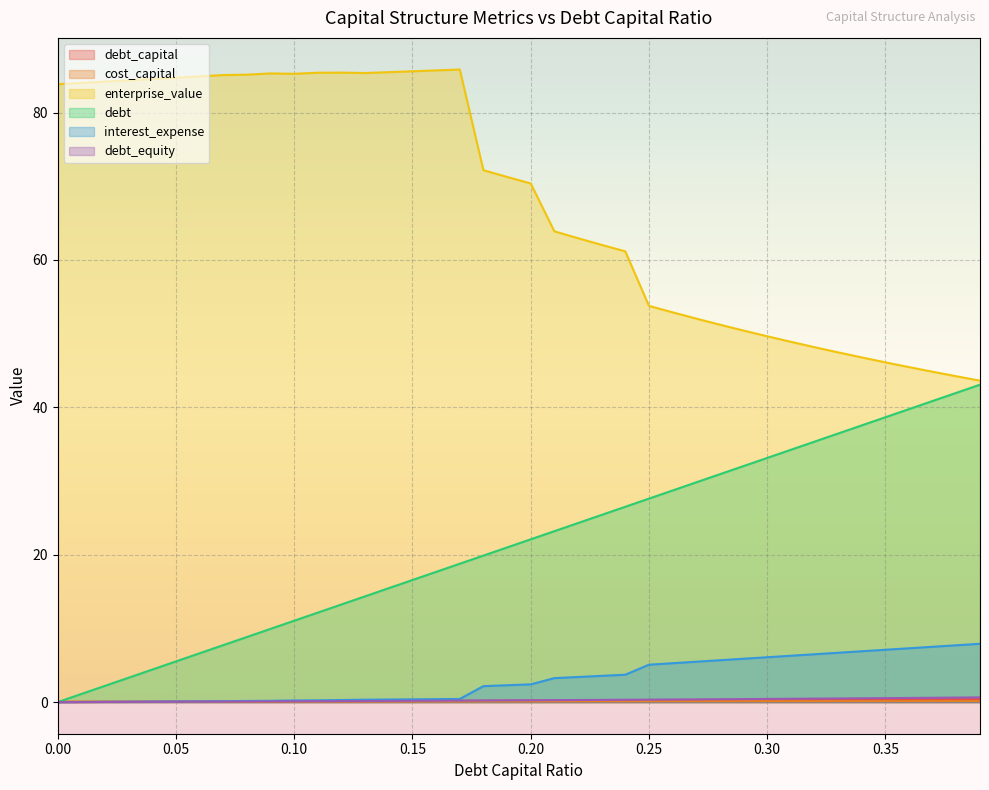

What is the label of the 31st point from the left?

0.3